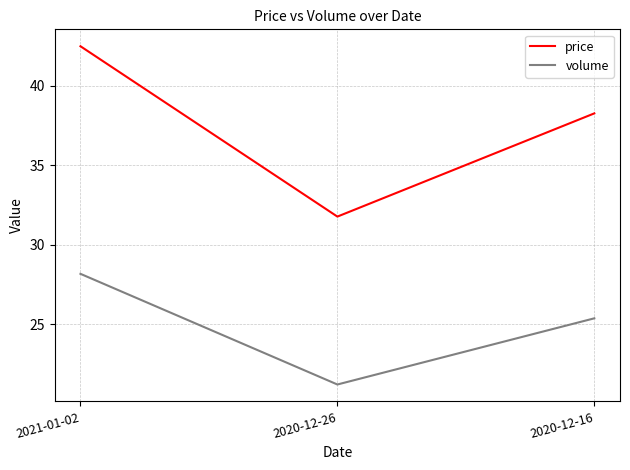

Is it true that volume equals 43.1 at 2021-01-02?

False